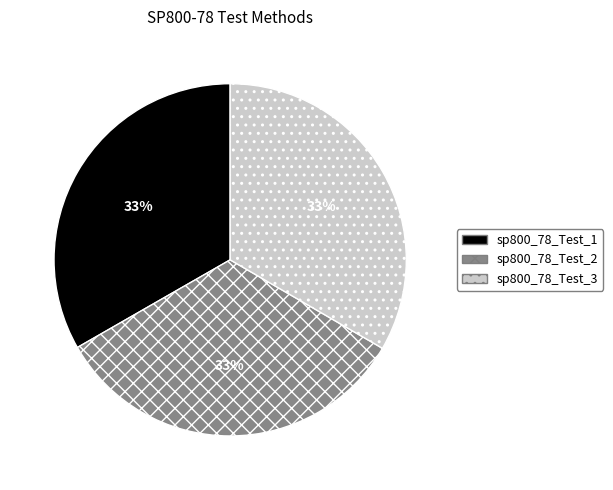

What is the ratio of the value at sp800_78_Test_2 to the value at sp800_78_Test_3?

1.0